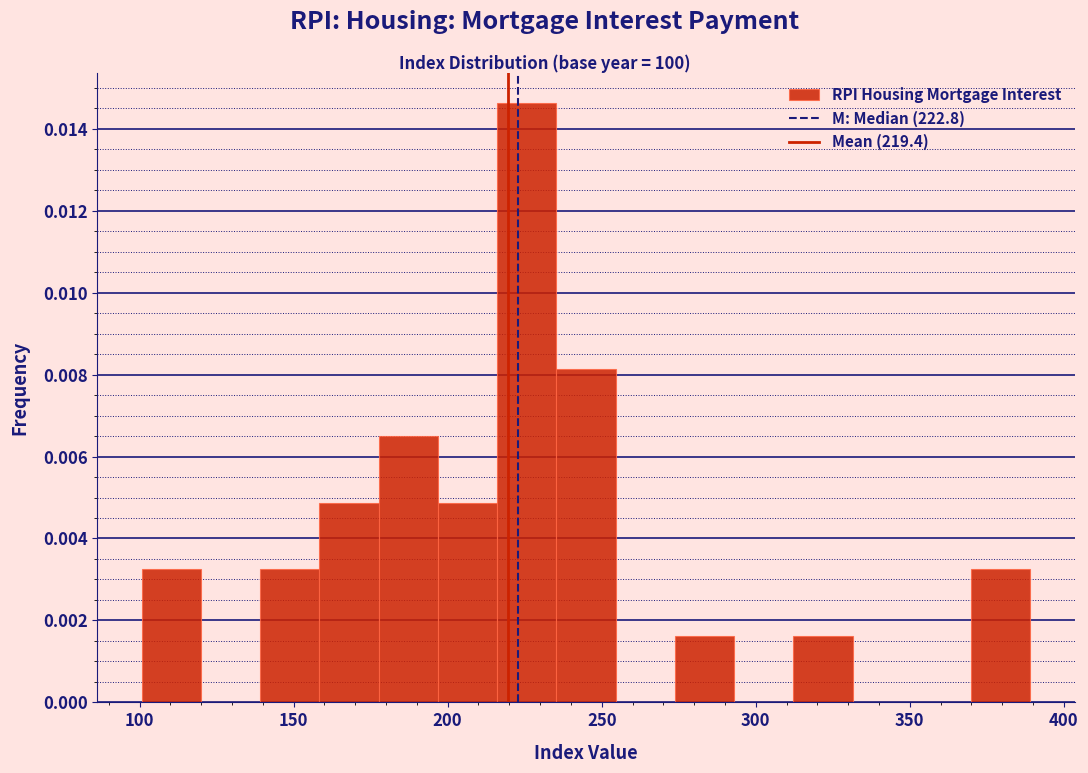

Read against the x-axis, roughly where is the centre of the tallest bar?

225